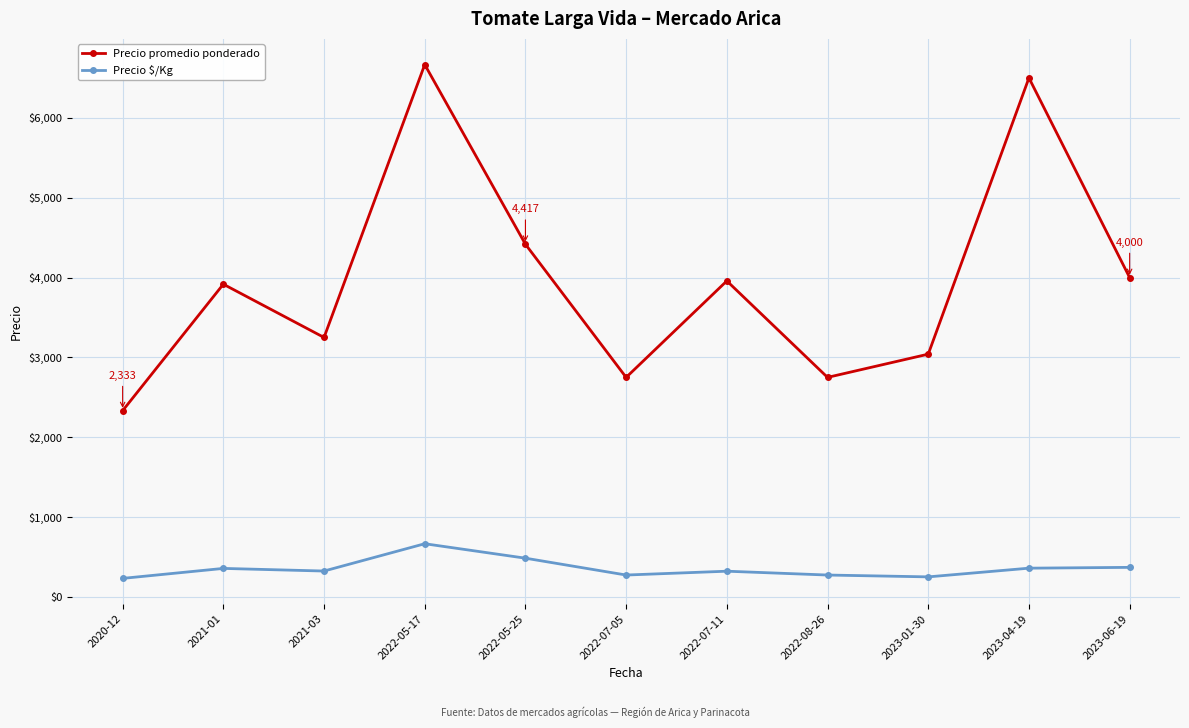

What are all the series names shown in the legend?

Precio promedio ponderado, Precio $/Kg